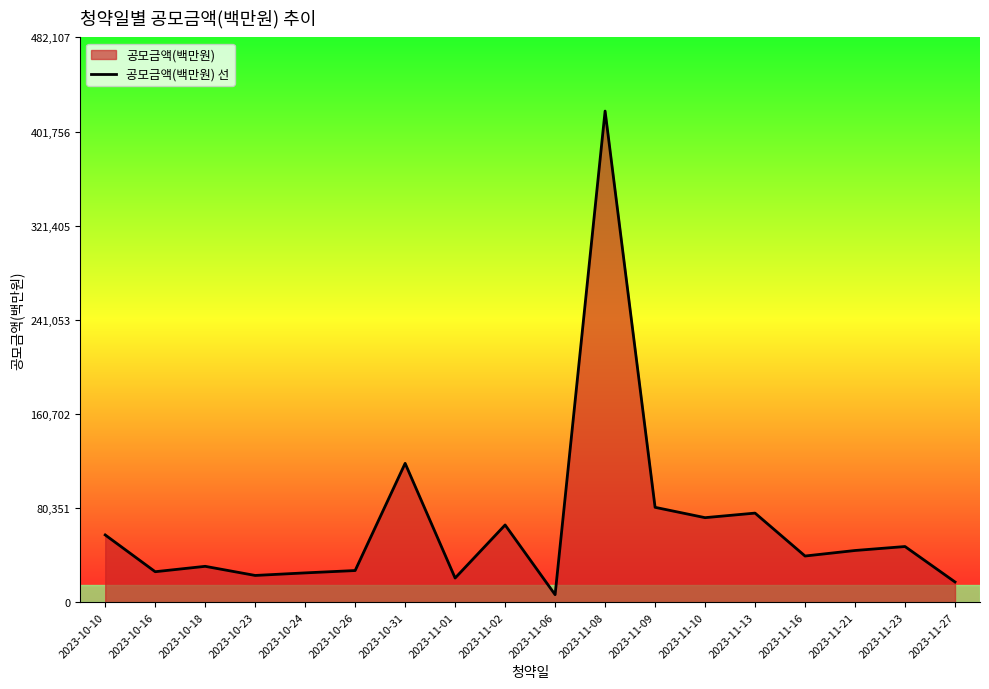

At which category does the data reach its first local peak?

2023-10-18